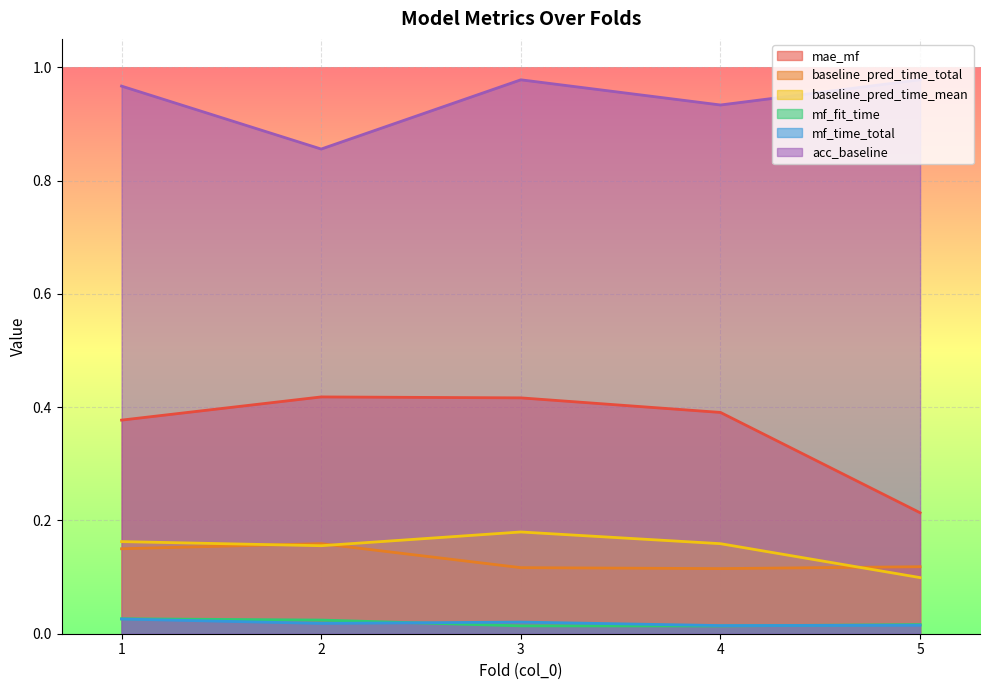

True or false: mf_fit_time and acc_baseline cross at least once.

False